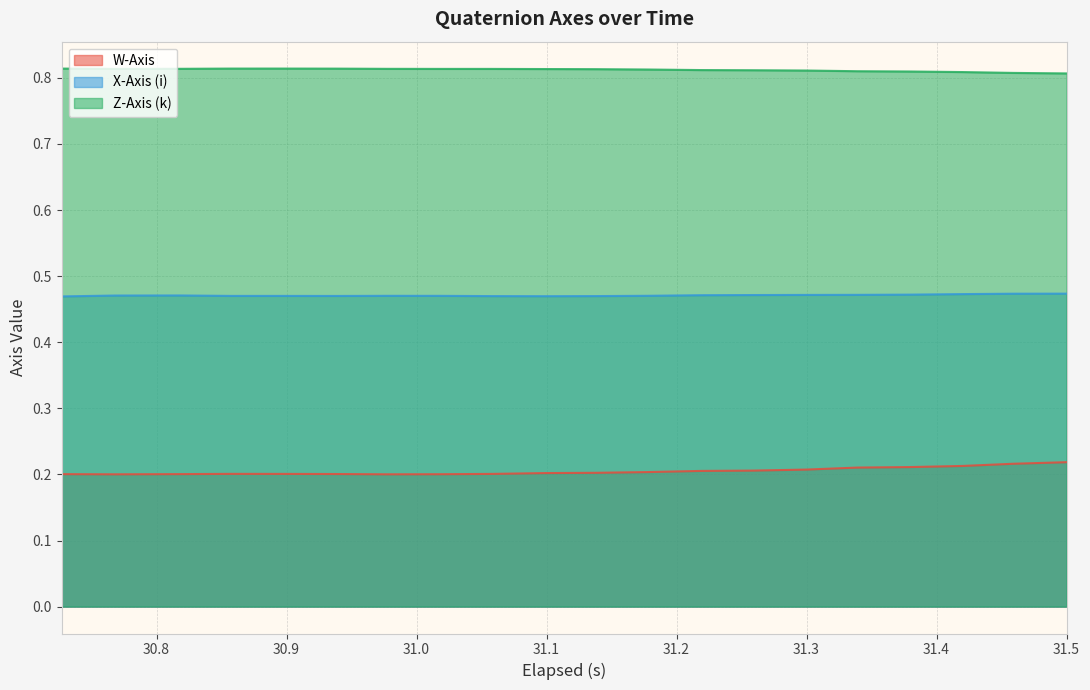

Rank the series by their average value, from lowest to highest.

W-Axis, X-Axis (i), Z-Axis (k)